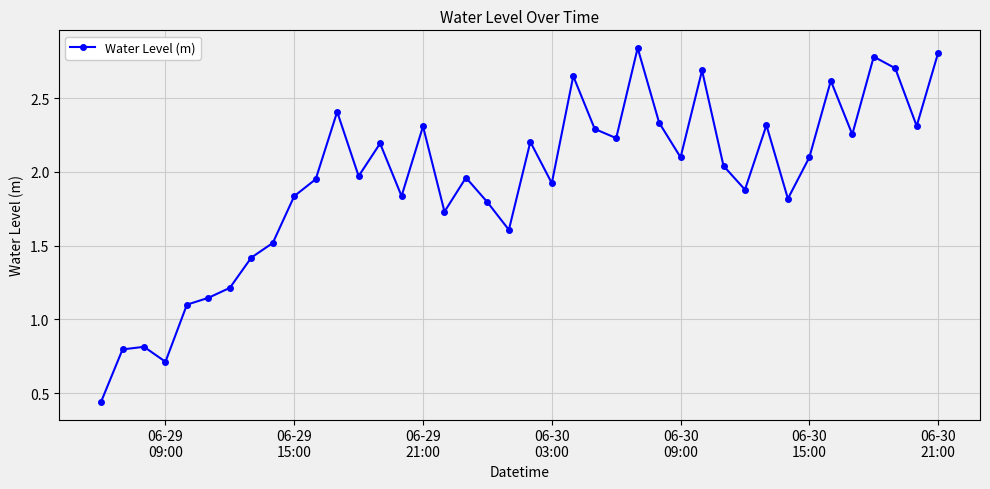

What is the sum of all values?

77.6